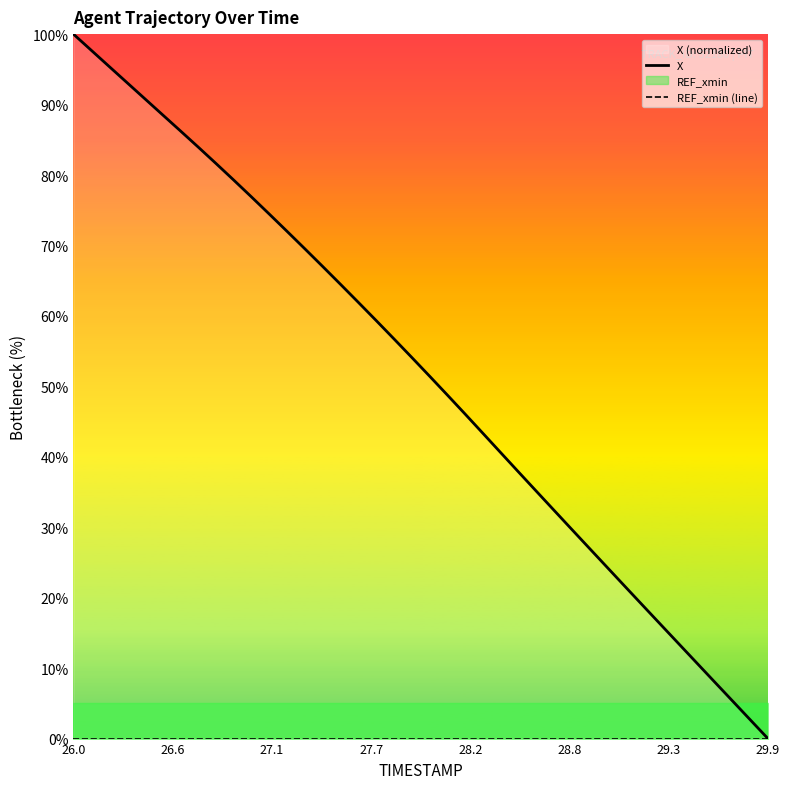

What is the greatest value displayed?

100.0